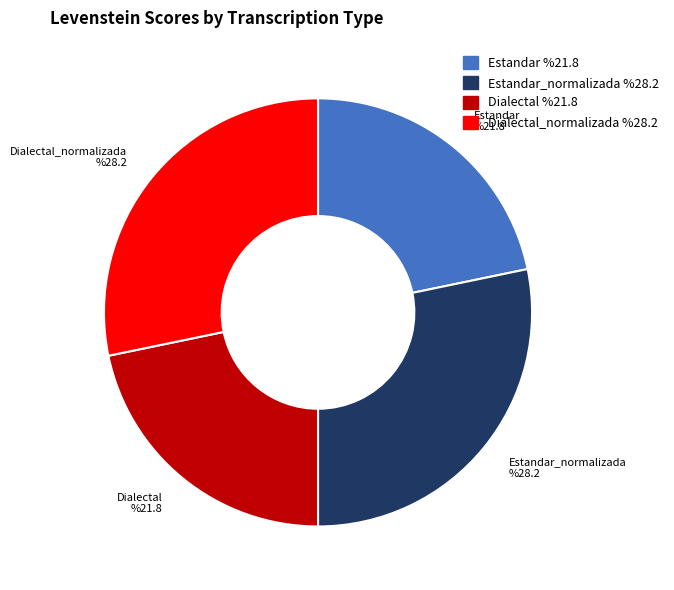

Does any single category account for the majority?

No